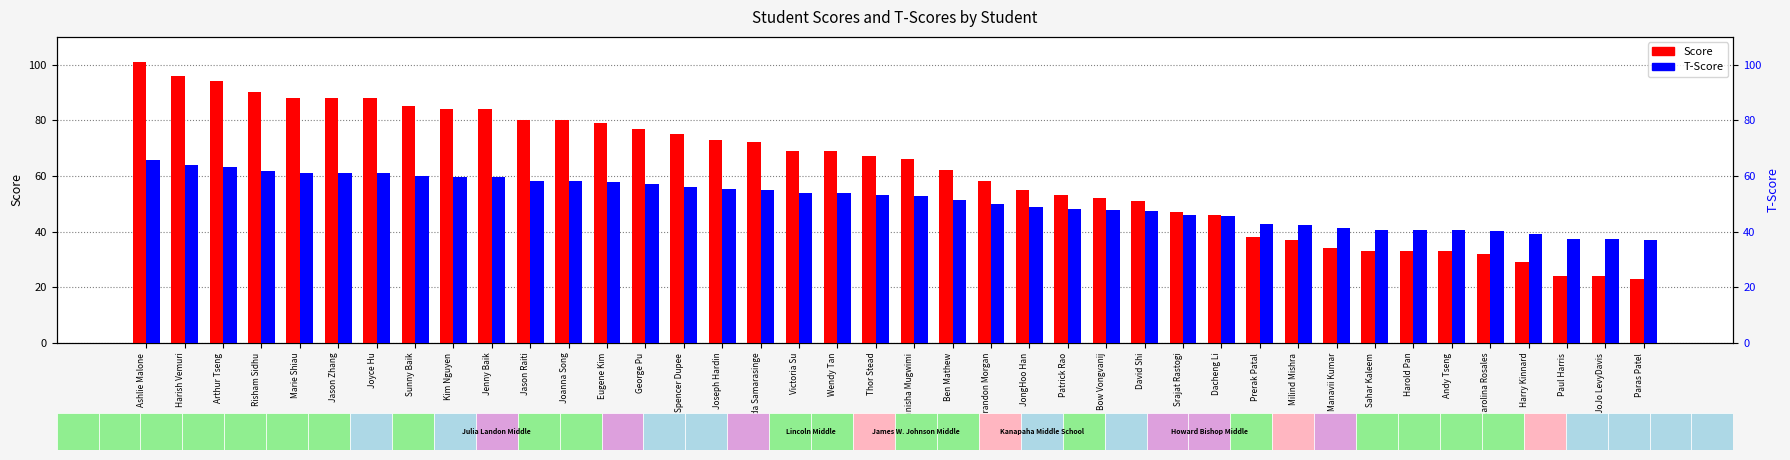

How many bars are there in total?

80